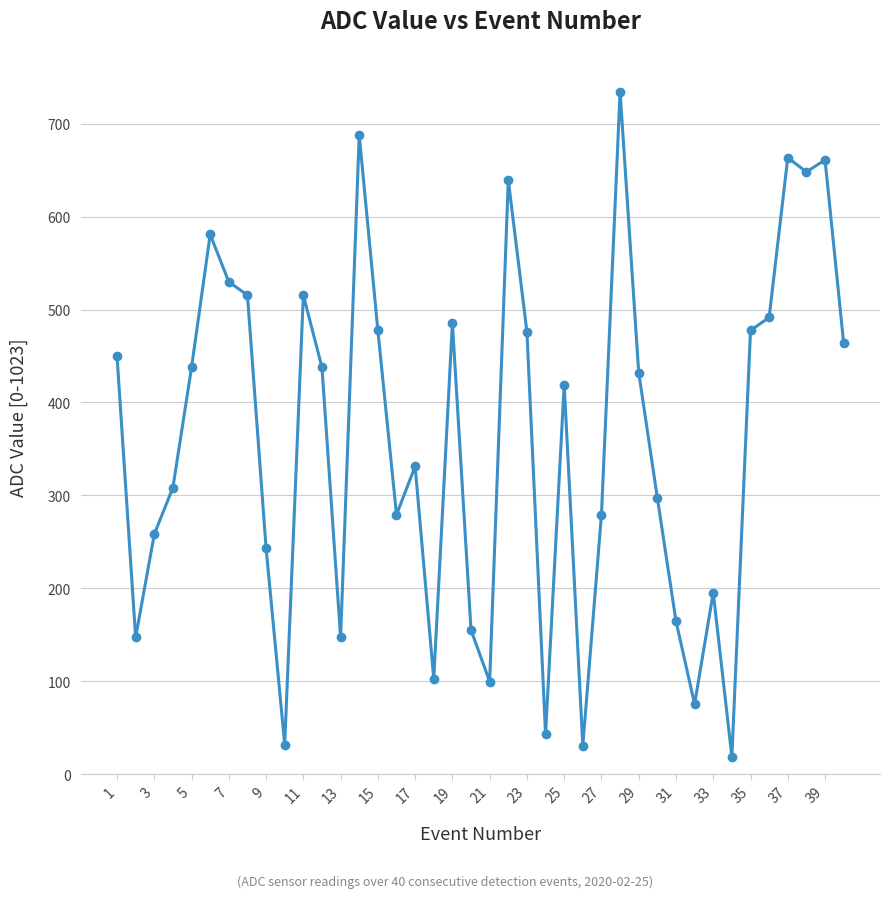

How many data points are less than 432?

20